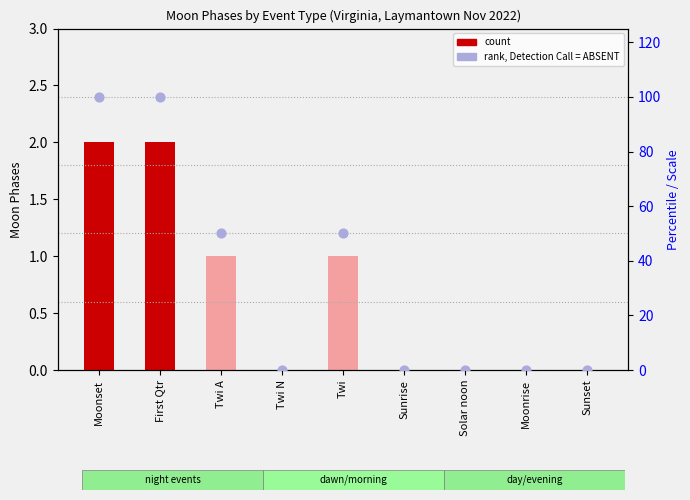

Is the value of rank, Detection Call = ABSENT at Solar noon greater than the value of Moon Phases count at Sunset?

No